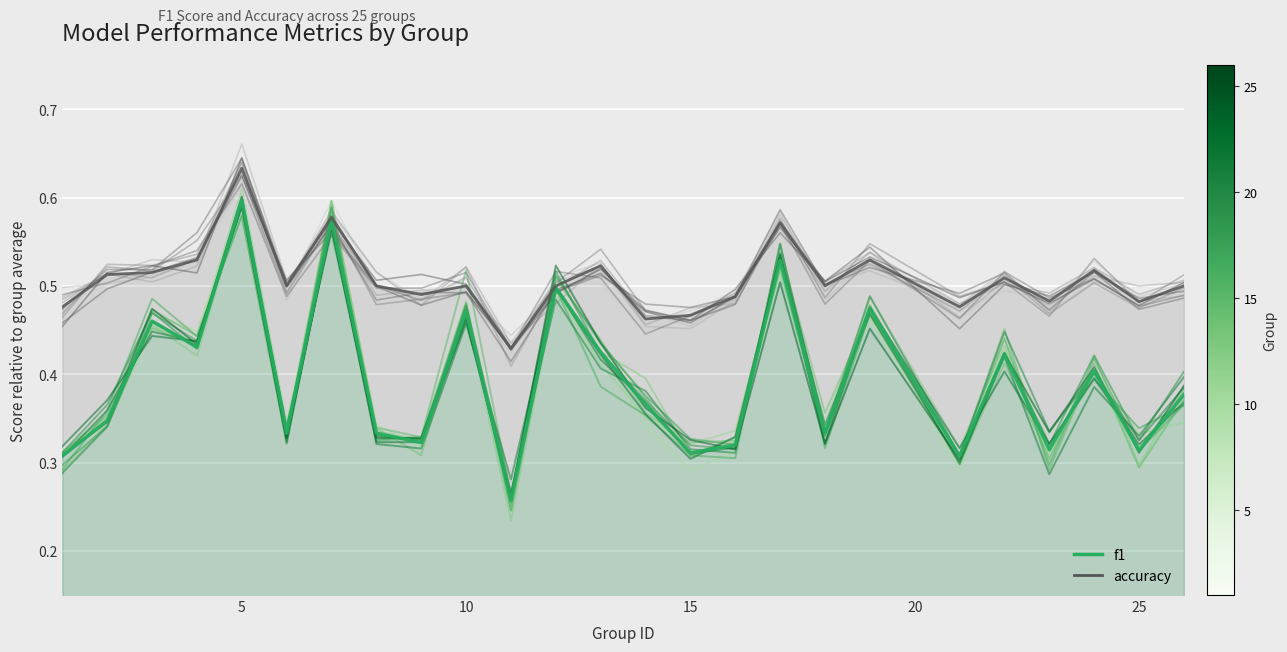

The value of f1 at 18 is 0.2. True or false?

False